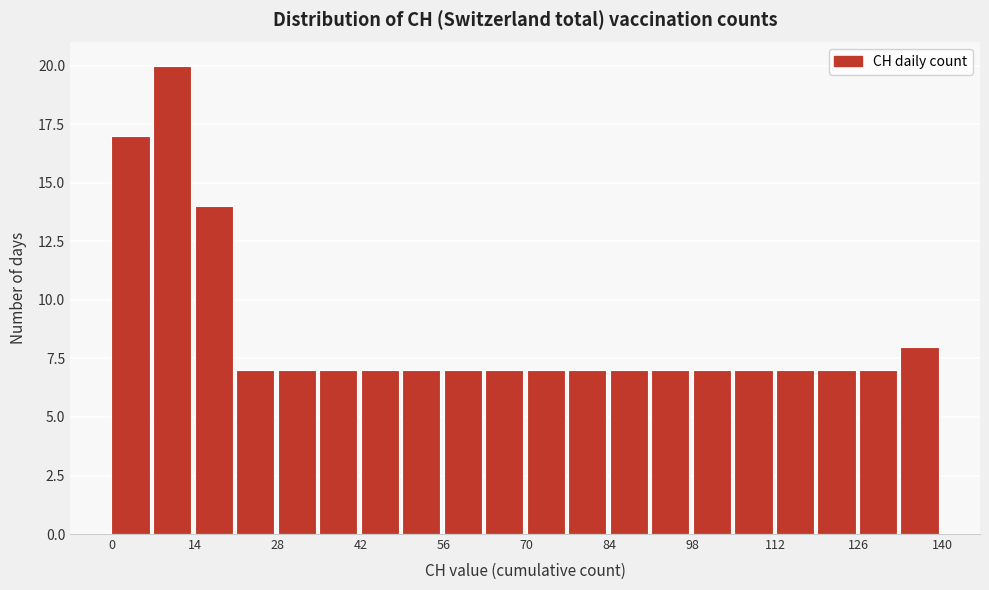

Around what value on the x-axis is the tallest bar? Give the approximate position of its centre, as read against the axis.

10